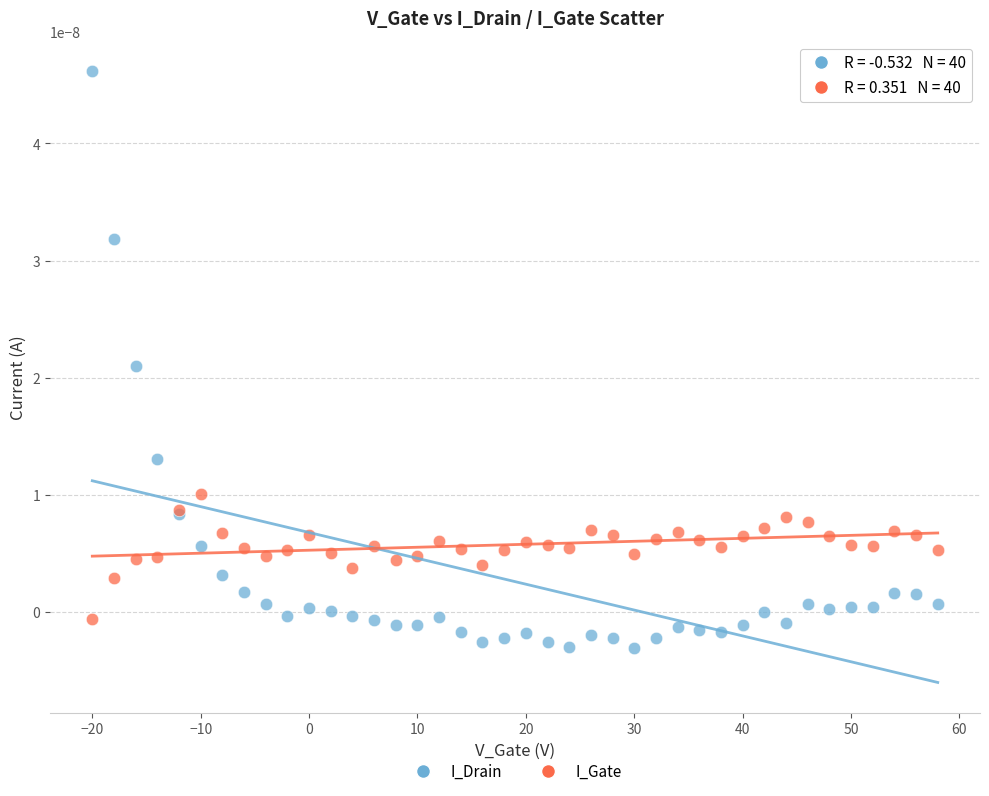

Which series has the widest spread of Y values?

I_Drain